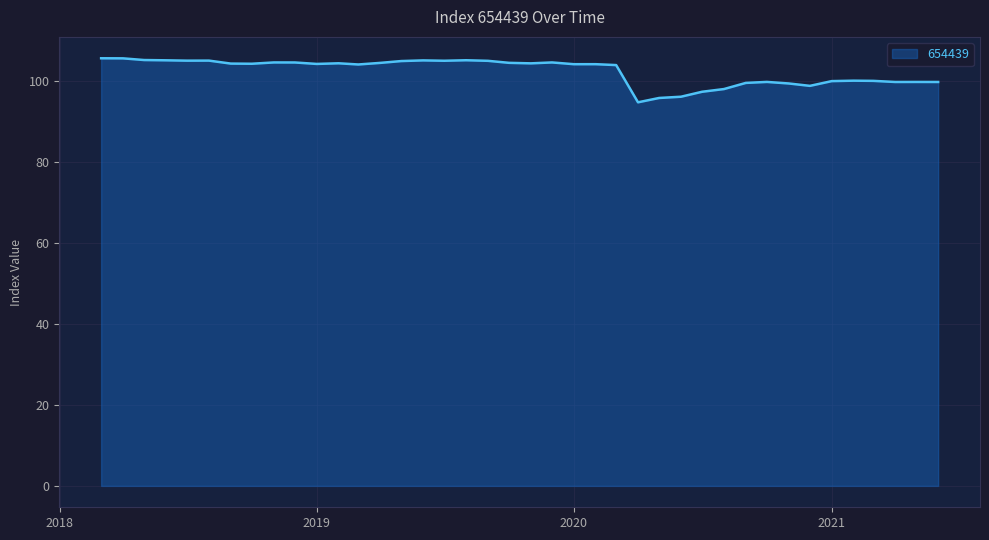

What is the greatest value displayed?

105.7